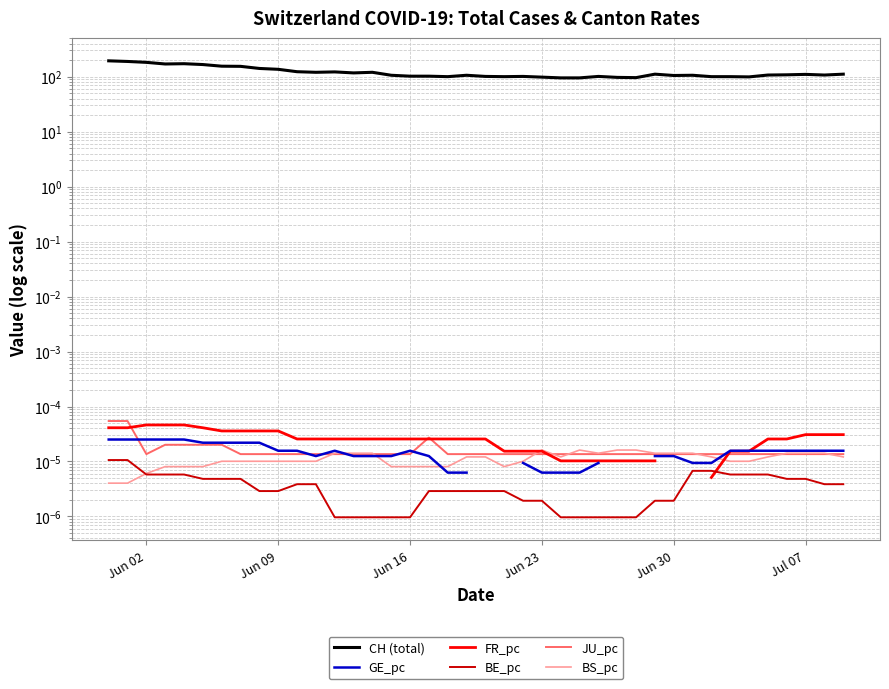

How many interior local valleys does the JU_pc series have?

1